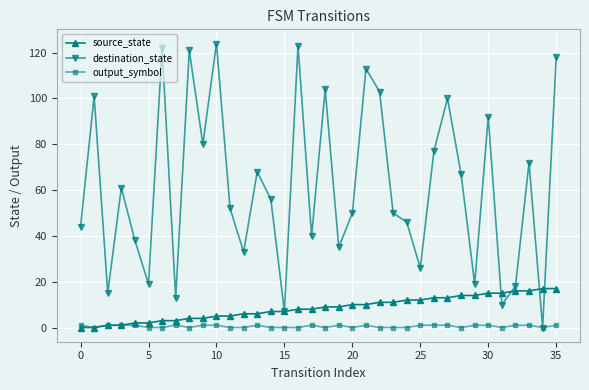

What is the sum of all destination_state values?

2217